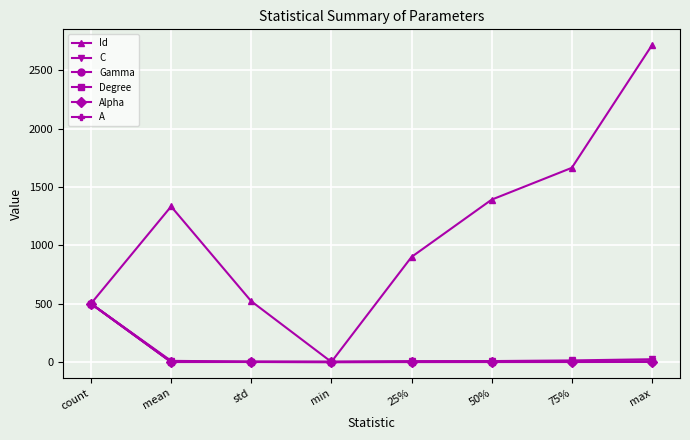

Which category has the highest value in the Degree series?

count